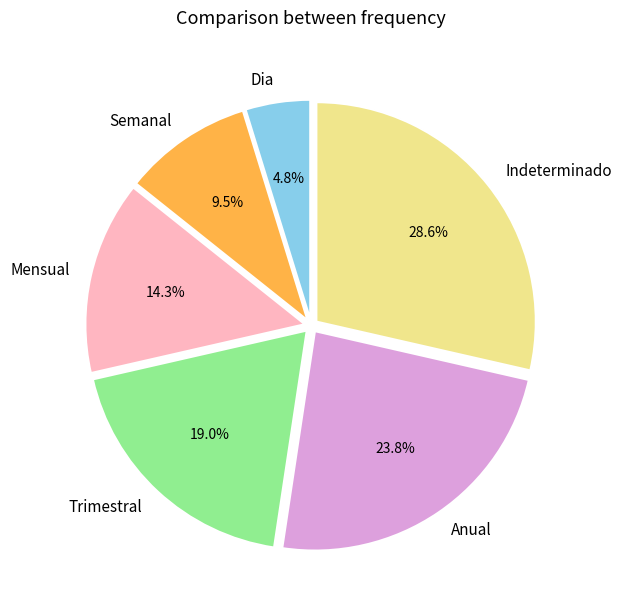

Does Anual represent more than half of the total?

No